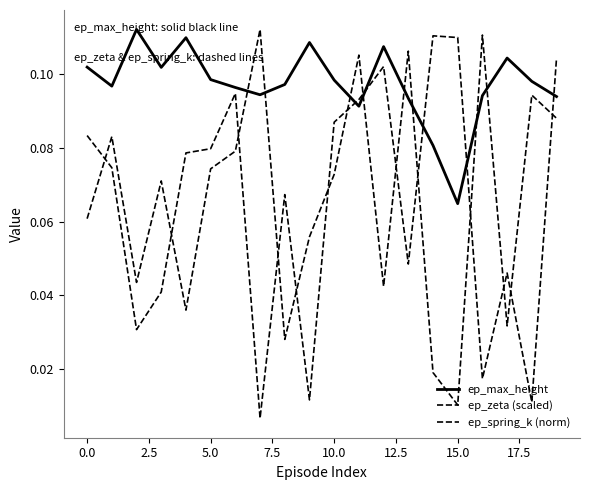

Is this an area chart (filled region under the line)?

No